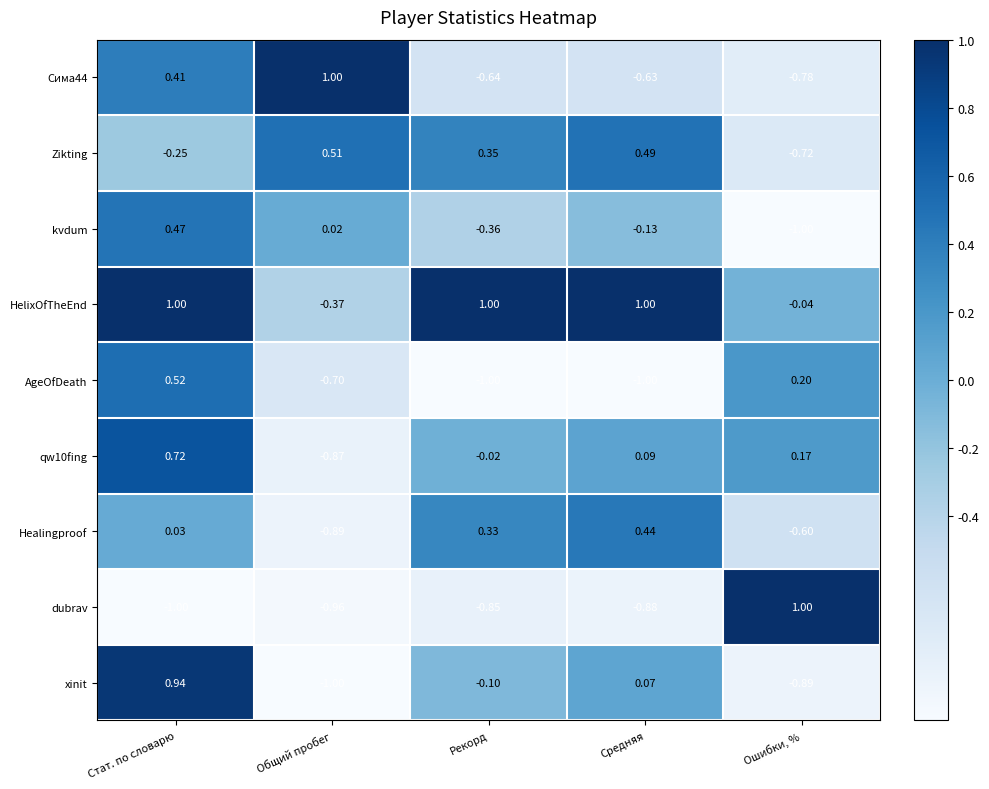

Which series has the largest range (max minus min)?

dubrav